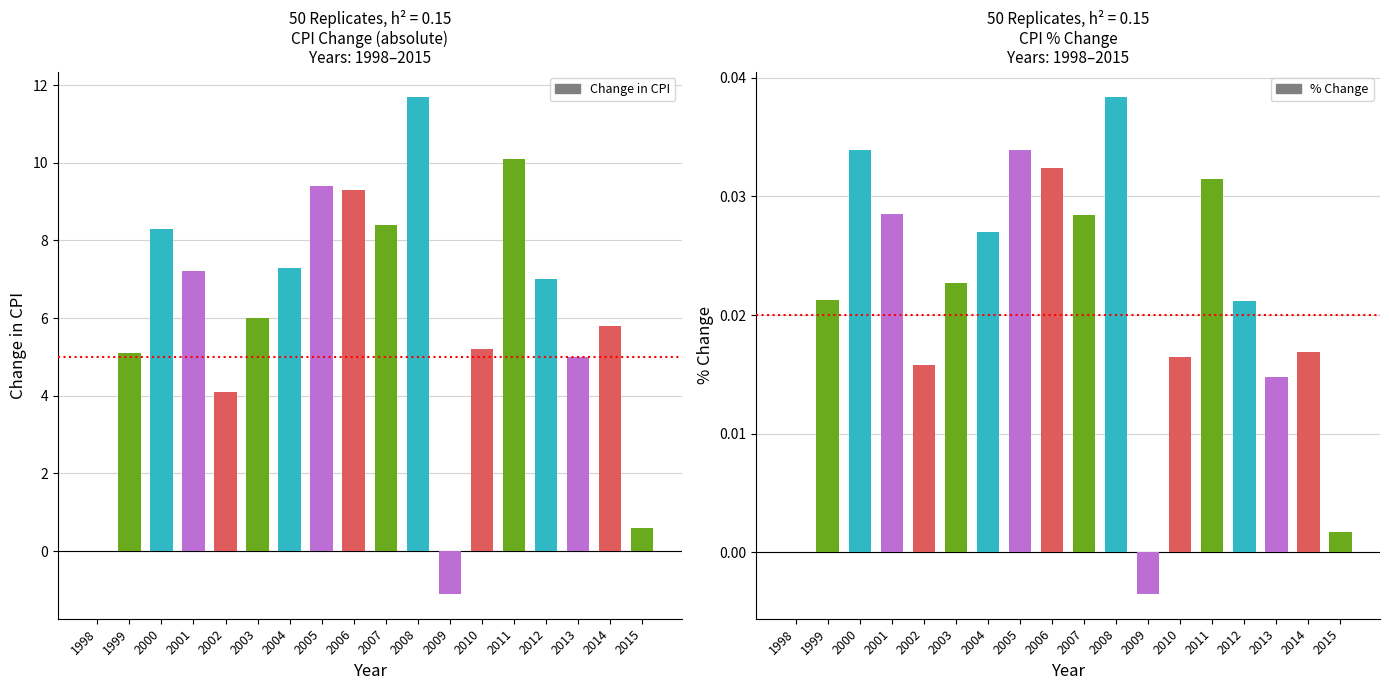

Which category has the lowest value in the Change in CPI series?

2009